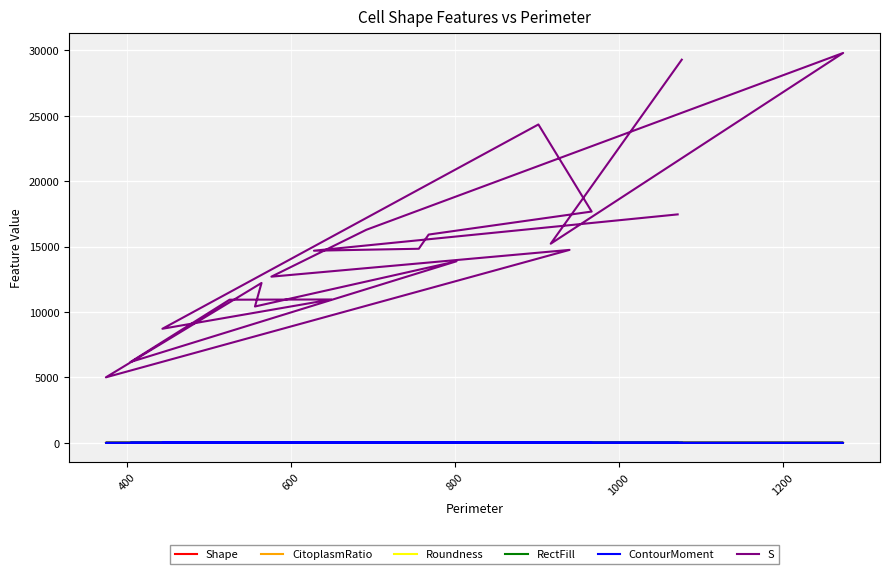

Which series has the largest range (max minus min)?

S